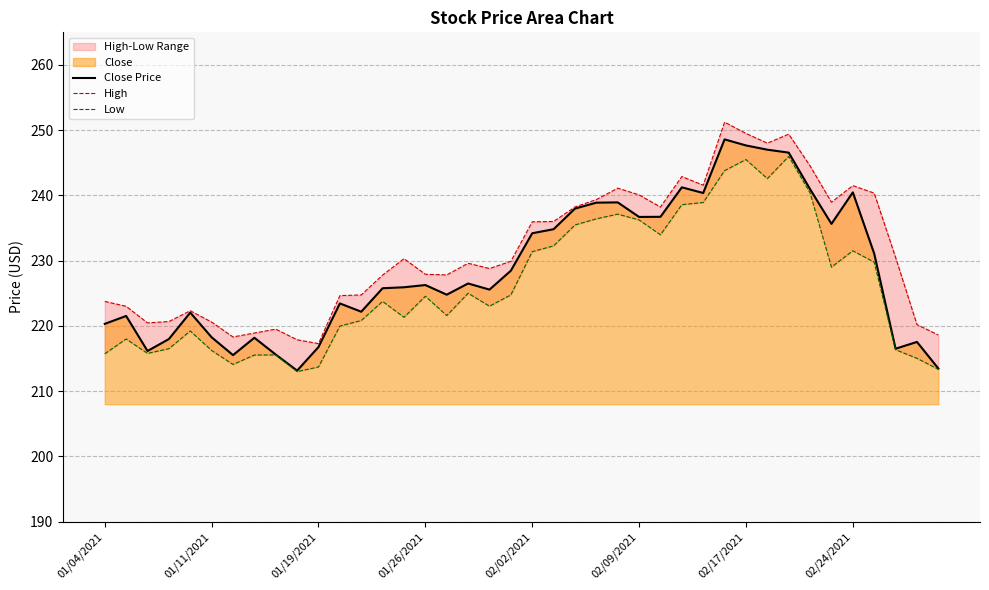

What is the value of the High point at the 31st from the left?

249.5